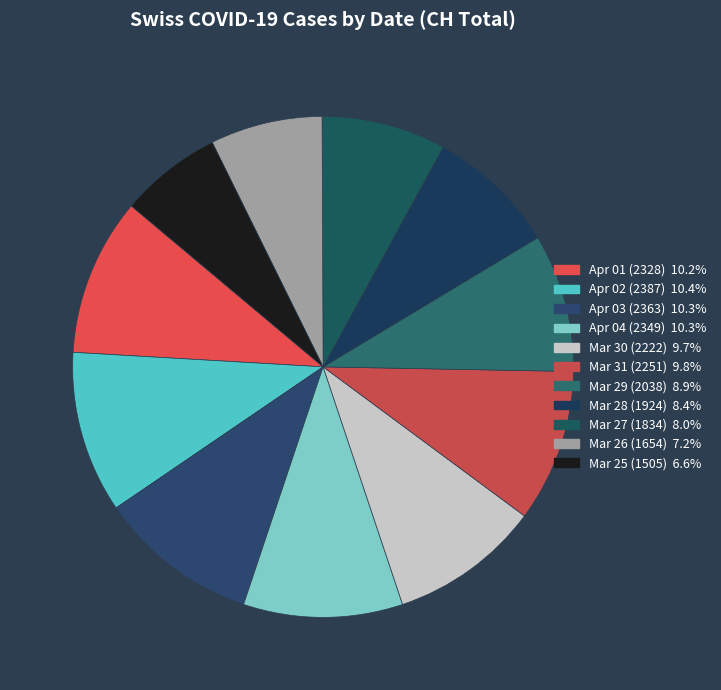

Which category has the biggest portion of the pie?

2020-04-02